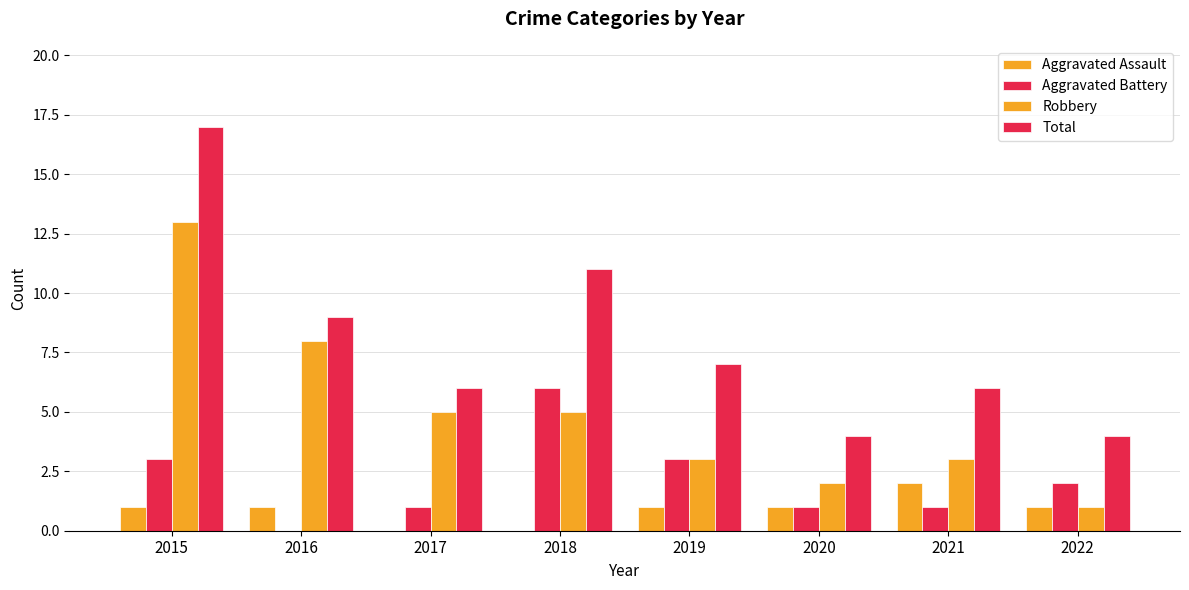

How many groups of bars are there?

8